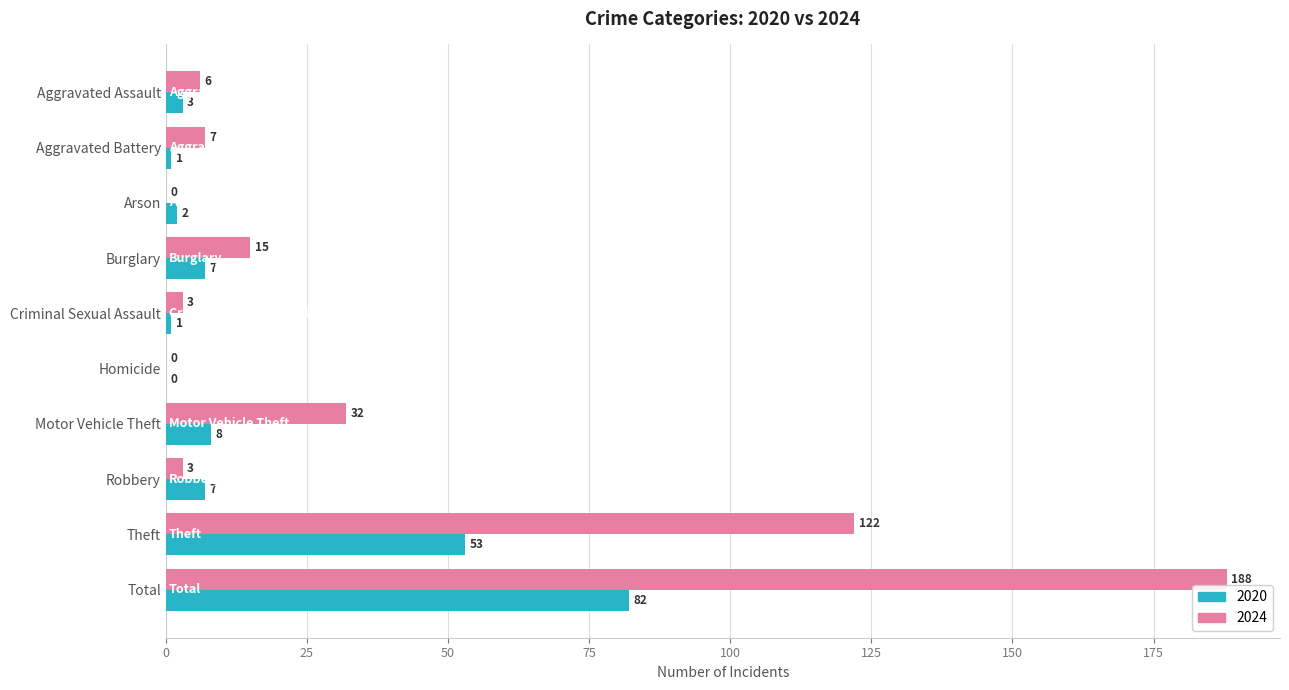

The 2020 series shows 7 at Burglary. True or false?

True